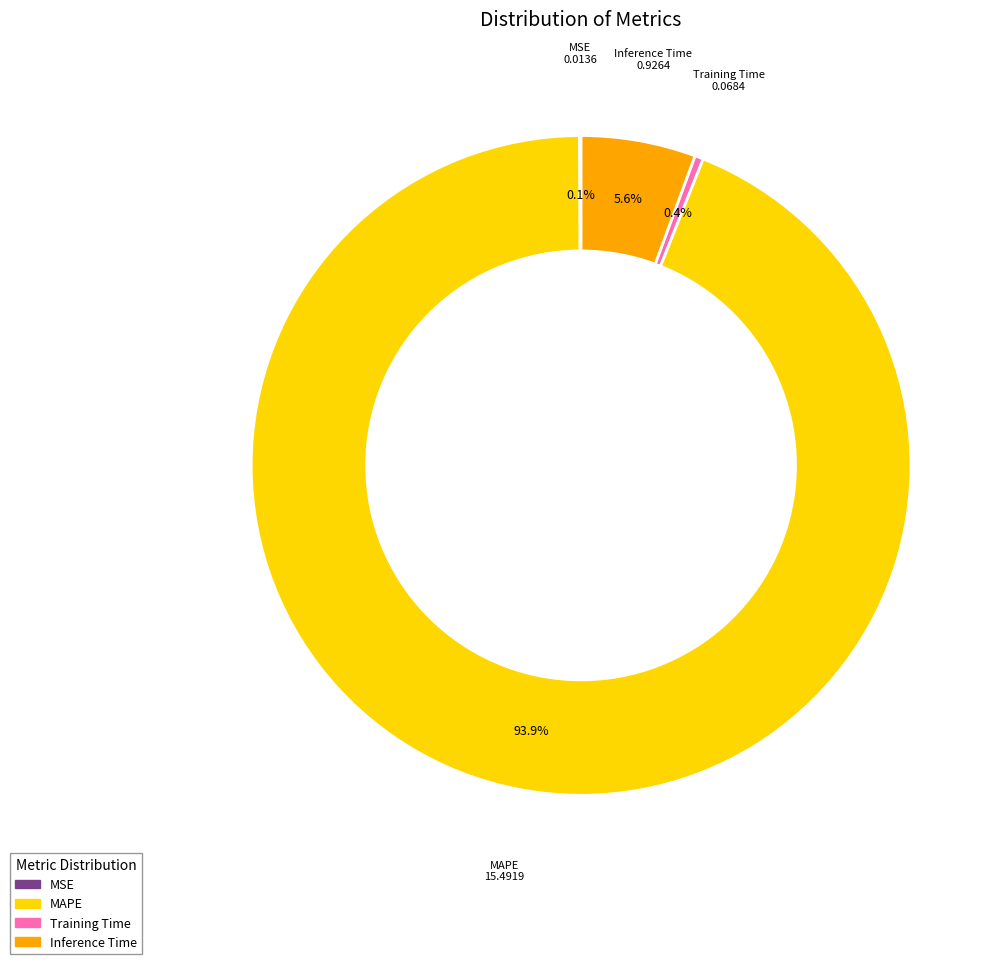

Which has a higher value, Training Time or Inference Time?

Inference Time